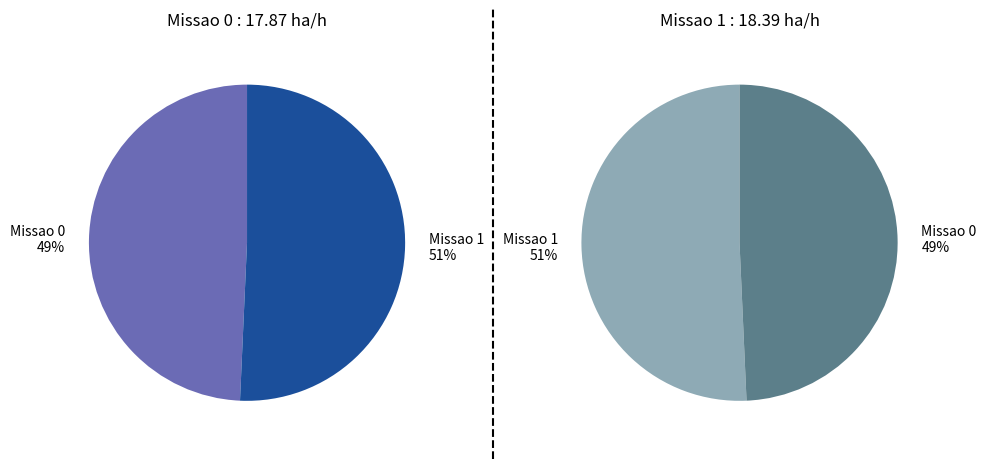

Which has a higher value, Missao 0 or Missao 1?

Missao 1